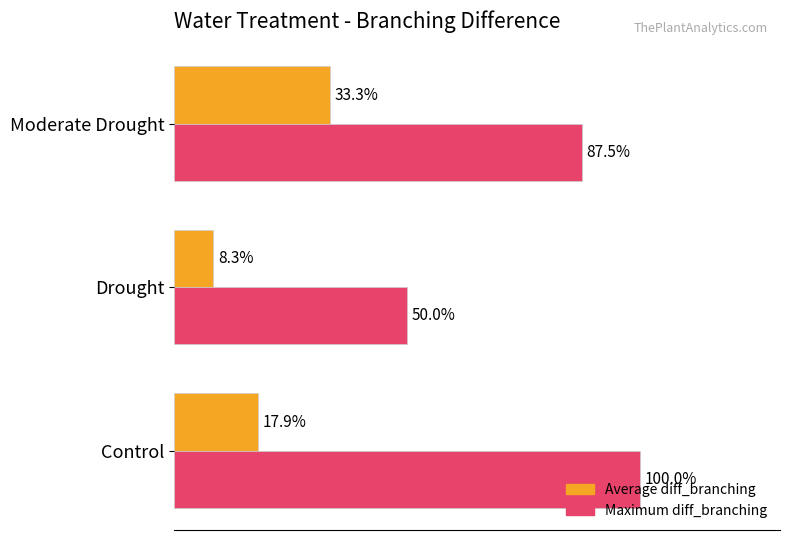

At which category is the sum across all series the highest?

Moderate Drought